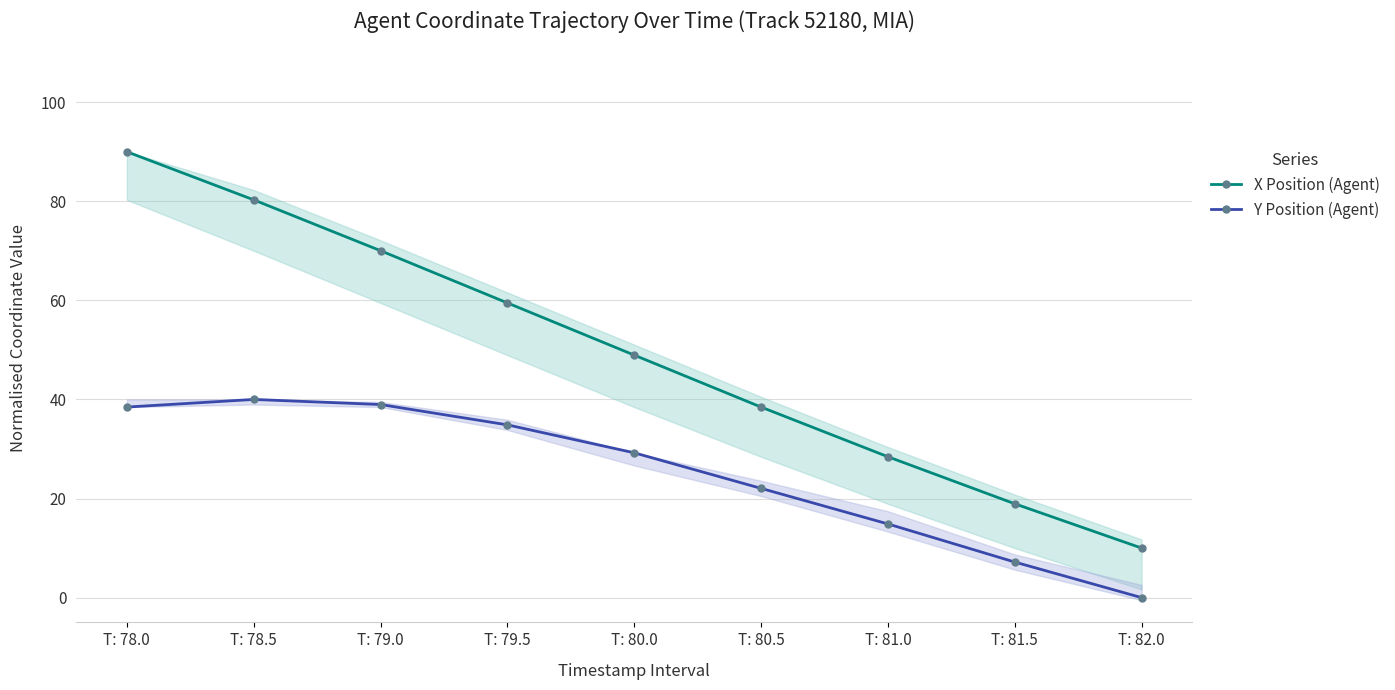

True or false: X Position (Agent) and Y Position (Agent) cross at least once.

False